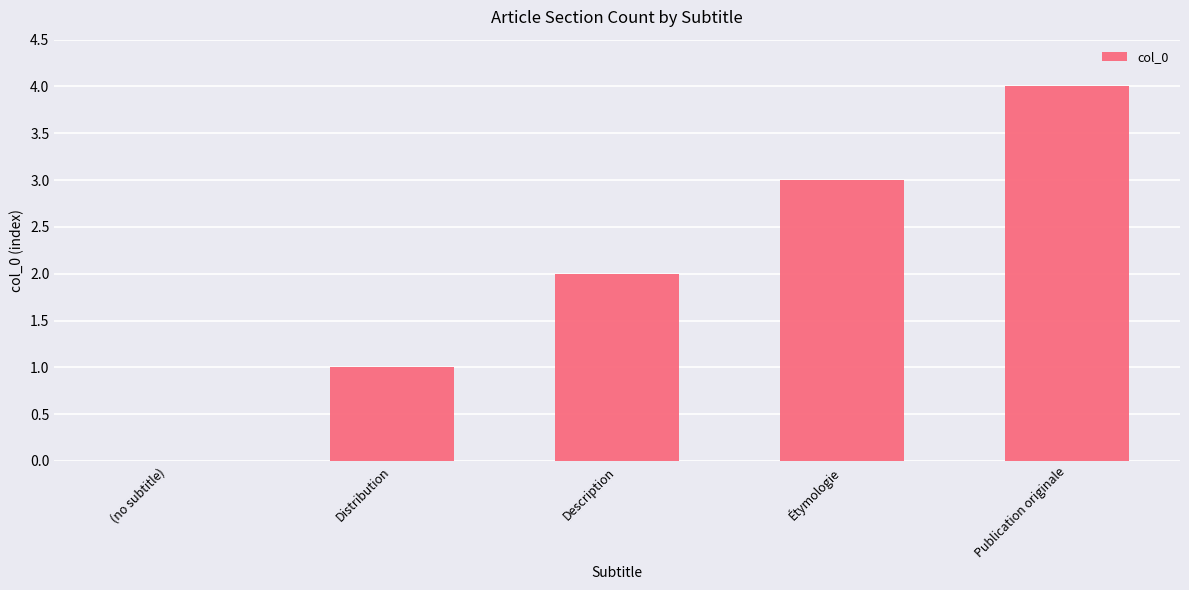

At which category does the chart reach its peak across all series?

Publication originale